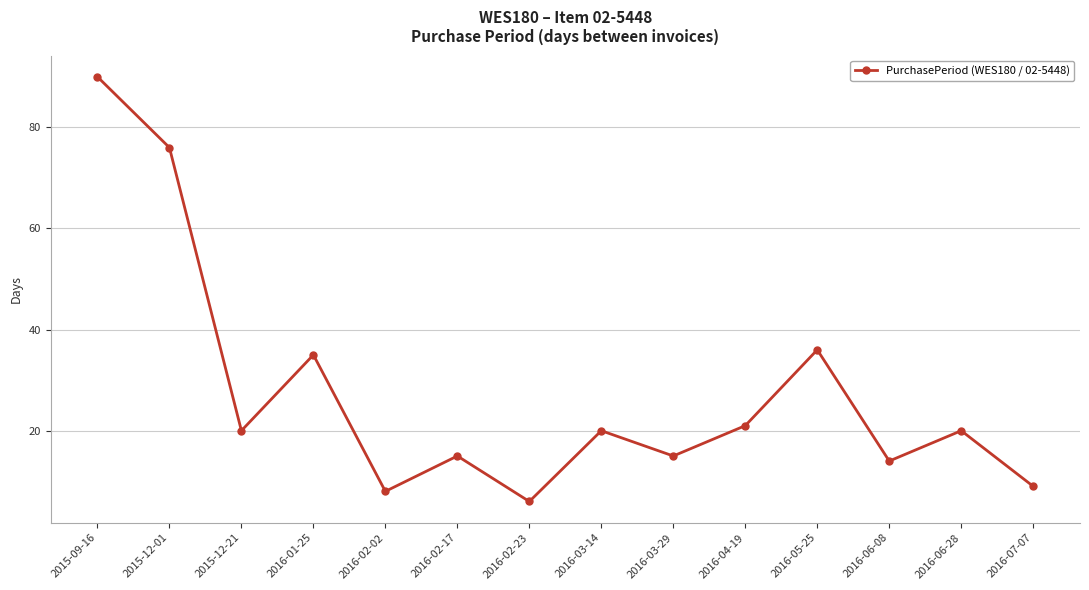

What is the minimum value shown in the chart?

6